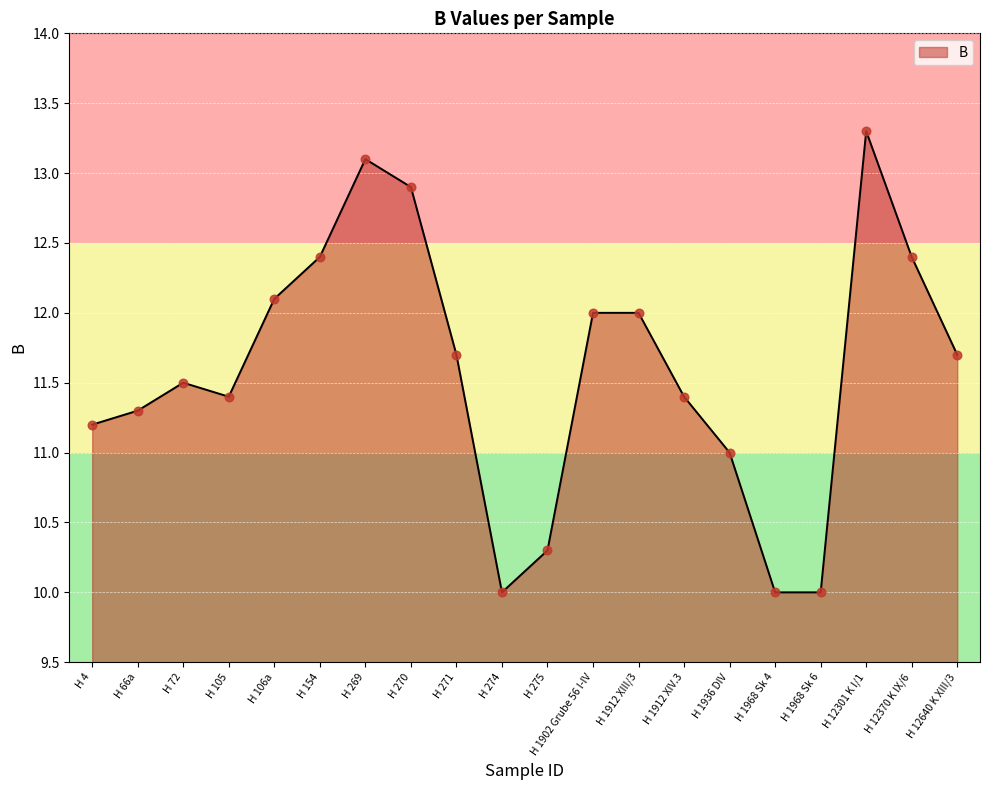

What is the ratio of the value at H 154 to the value at H 66a?

1.1